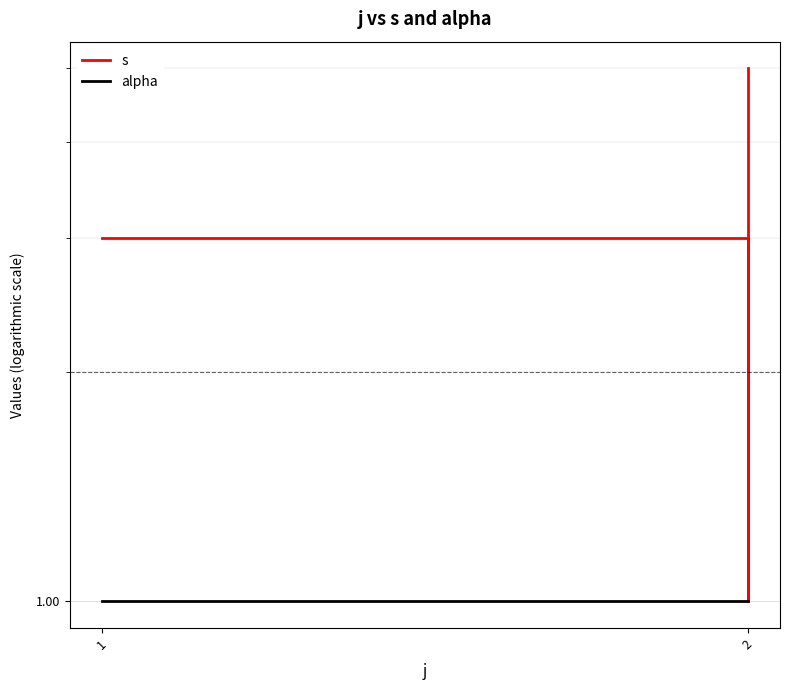

True or false: alpha and s intersect in this chart.

False